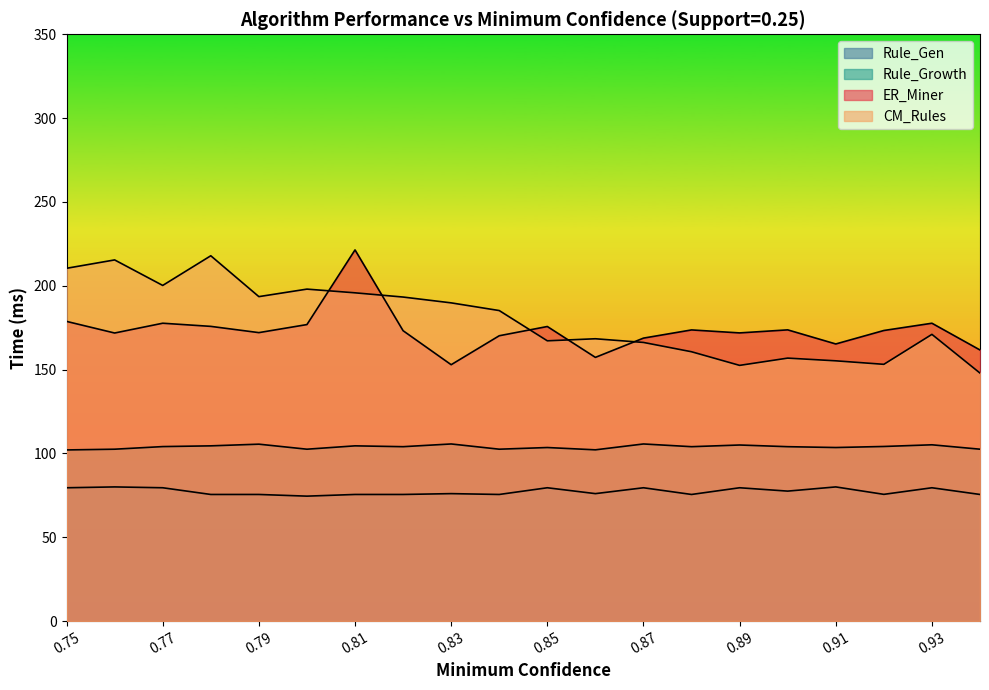

True or false: Rule_Gen has a value of 107.5 at 0.82.

False